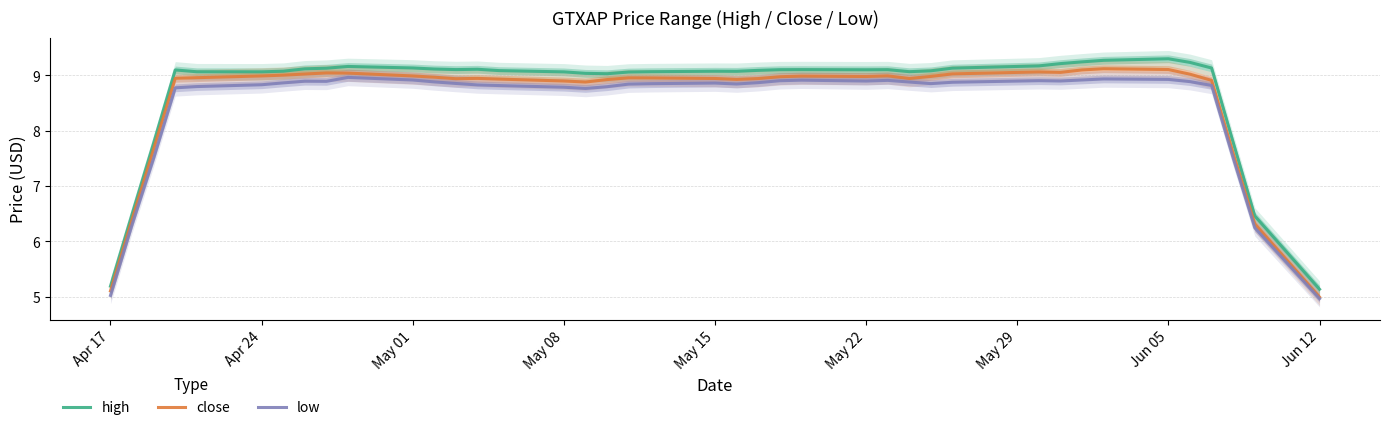

Which series has the largest total across all categories?

high